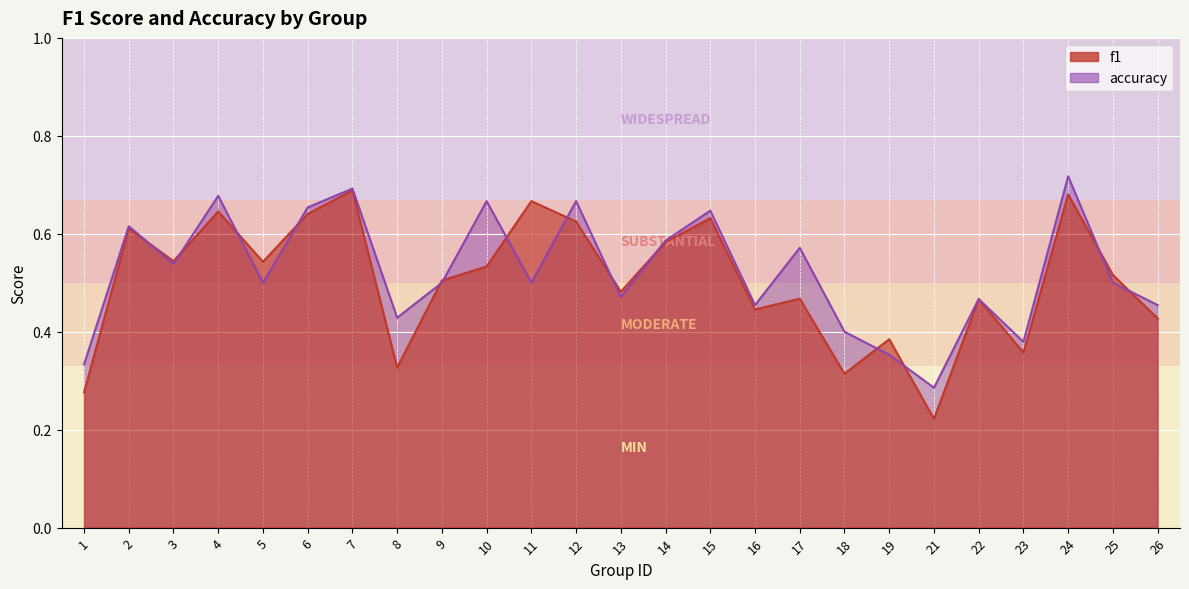

Where is the first local maximum for f1?

2